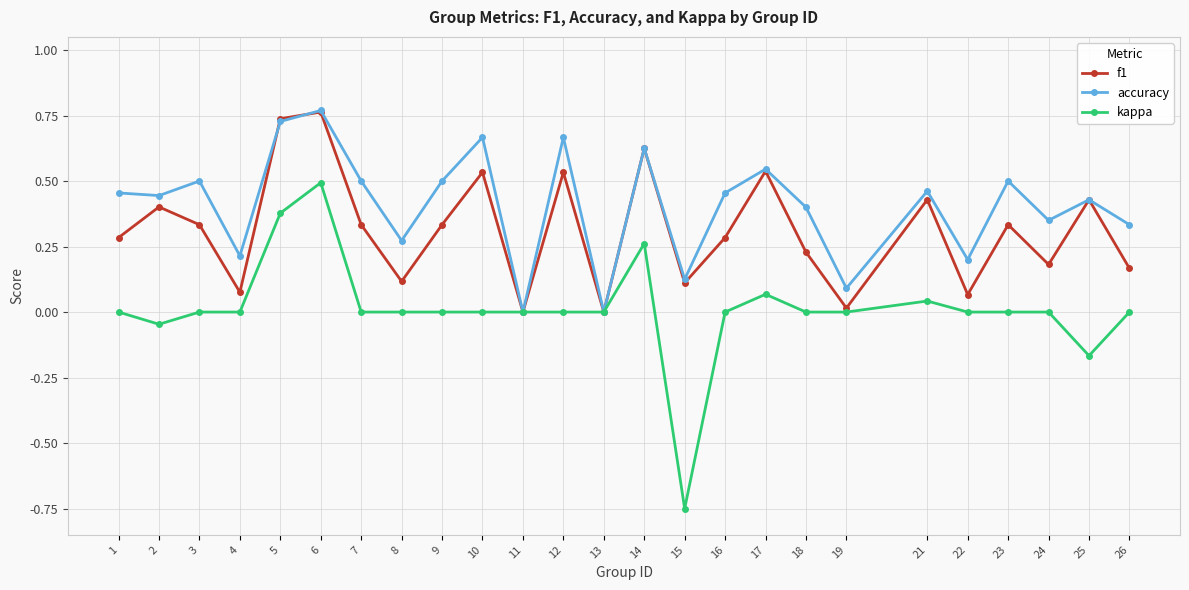

Which series has the largest total across all categories?

accuracy